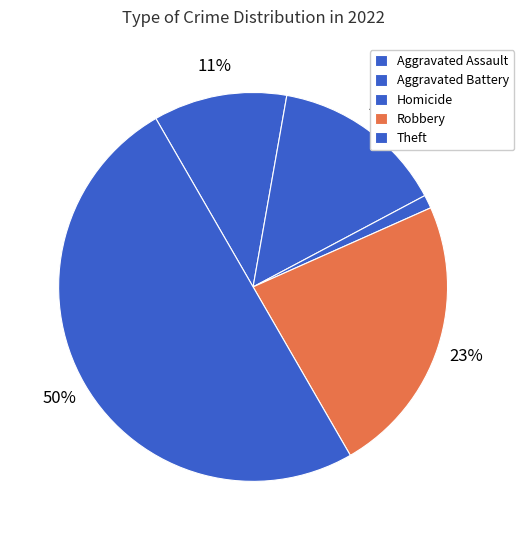

How many slices are in this pie chart?

5